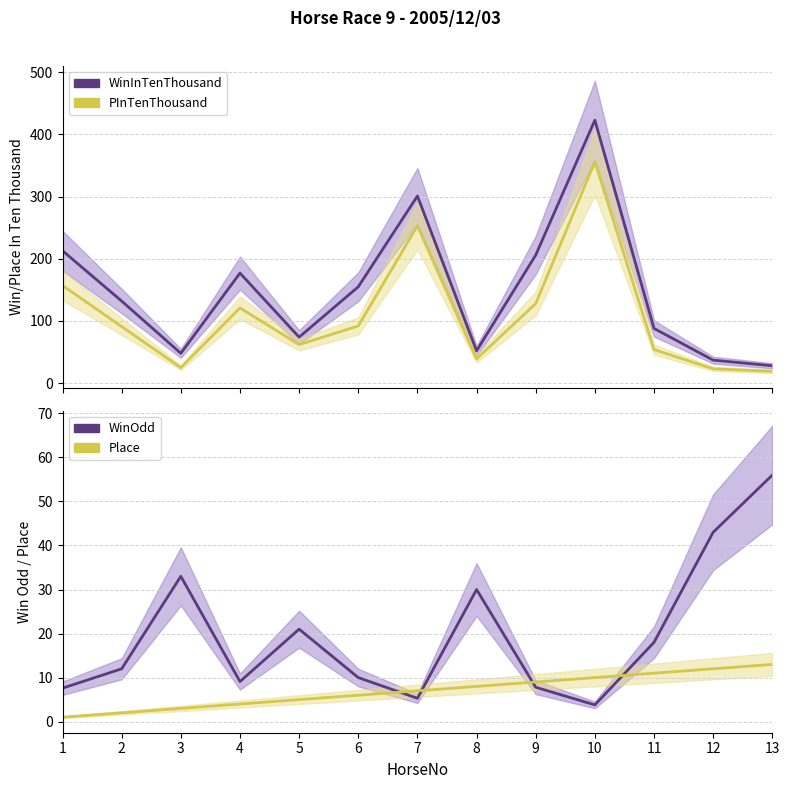

Is it true that Place equals 1.2 at 3?

False